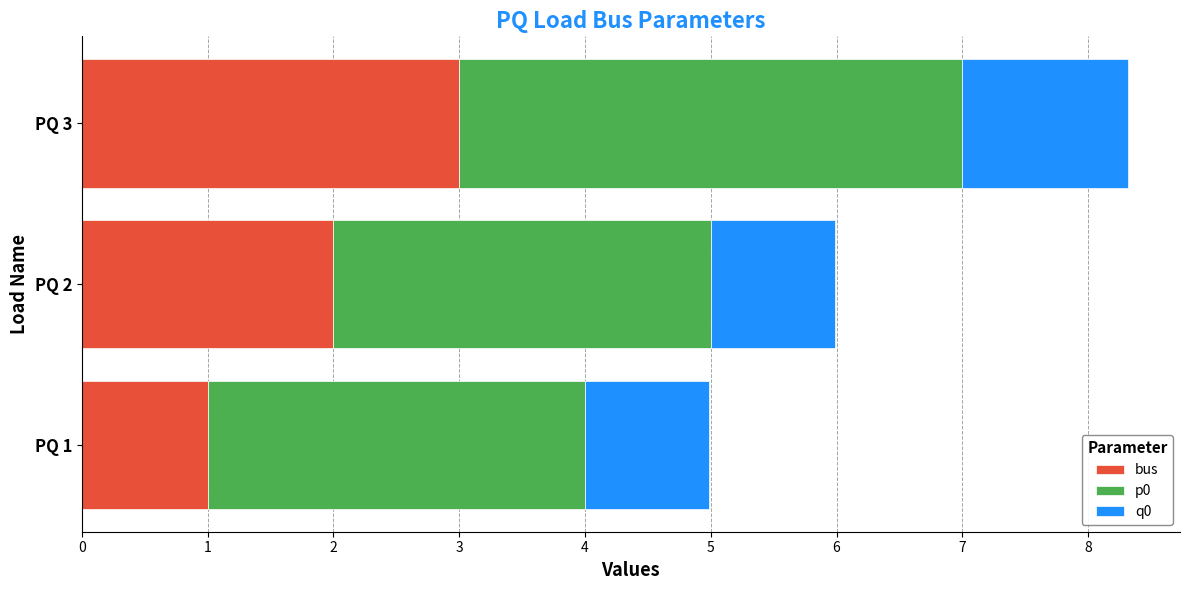

At which category is the sum across all series the highest?

PQ 3